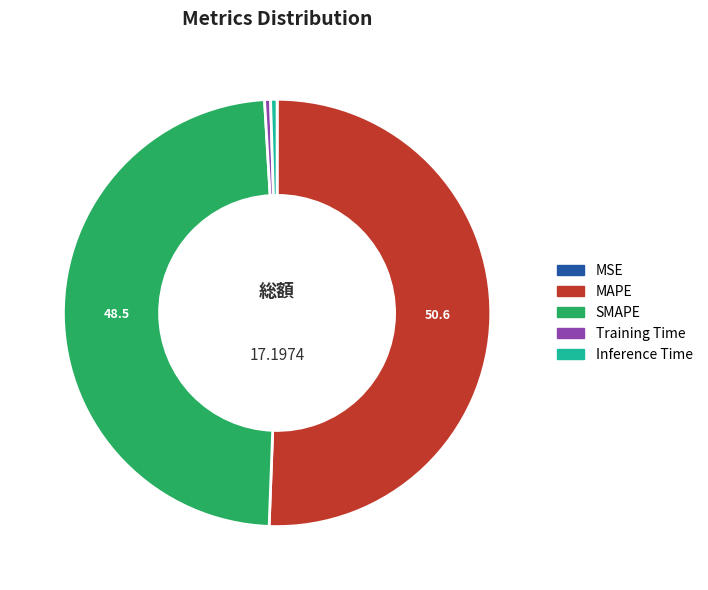

What is the largest slice in the pie chart?

MAPE